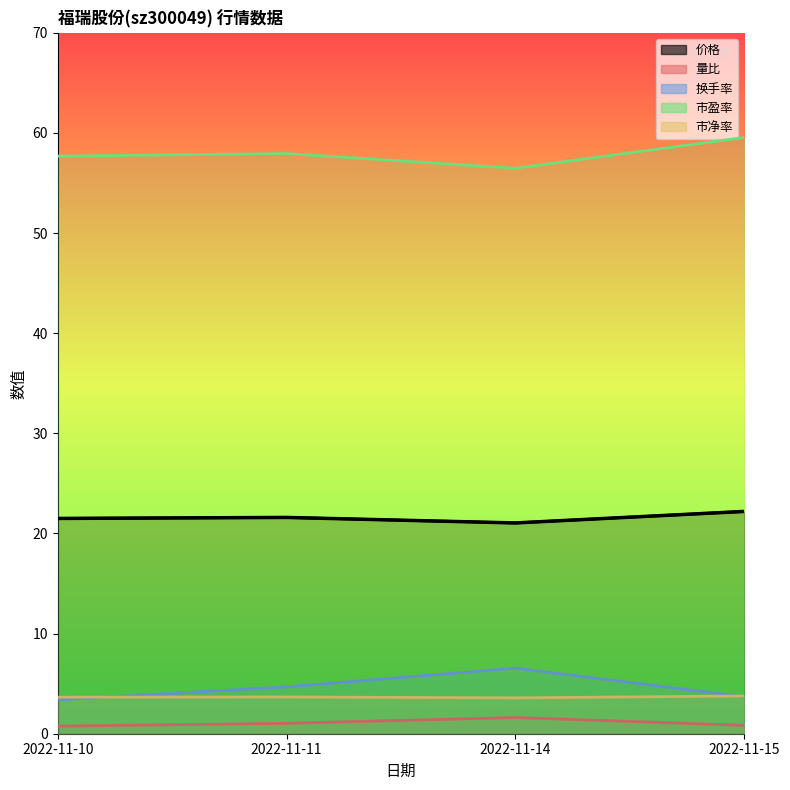

What is the spread (max minus min) of values at 2022-11-10?

56.9